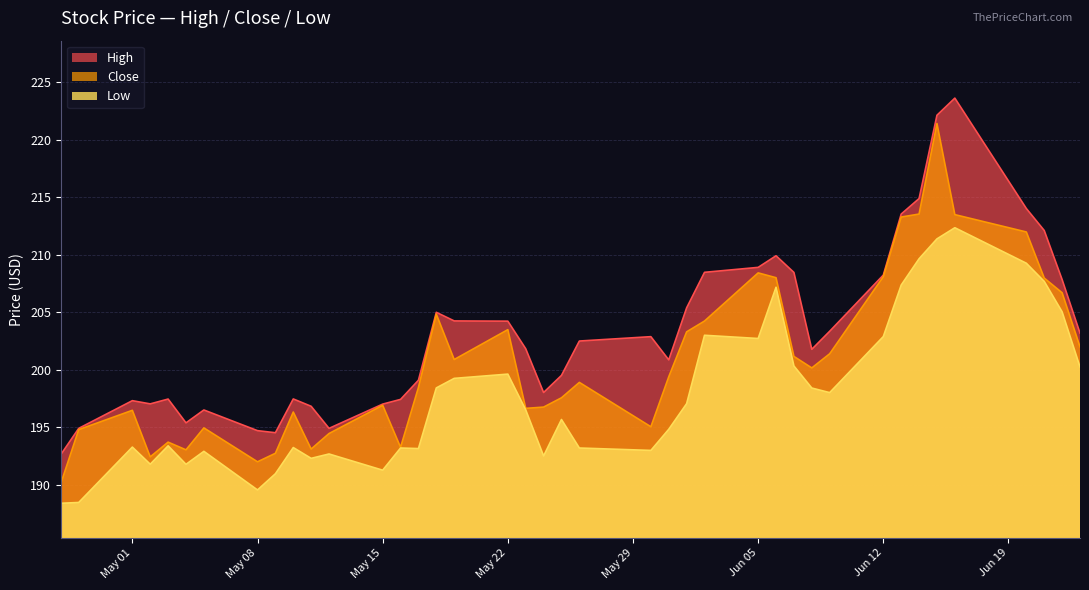

Rank the series by their maximum value, from lowest to highest.

Low, Close, High